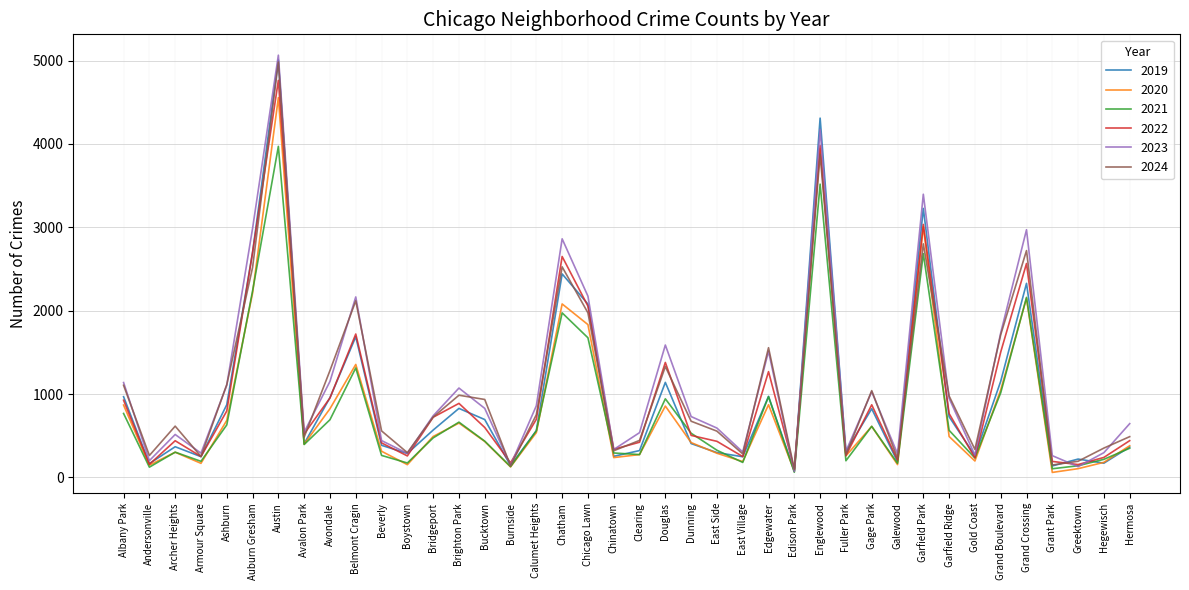

Which series has the largest total across all categories?

2023